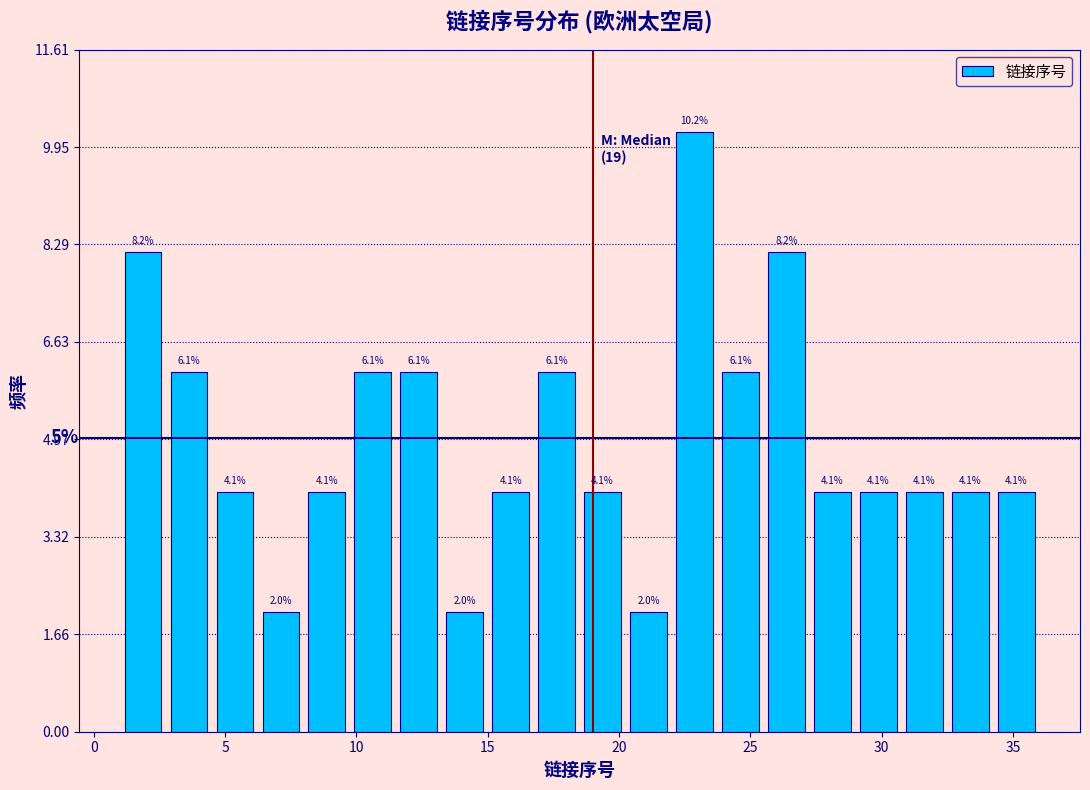

Around what value on the x-axis is the tallest bar? Give the approximate position of its centre, as read against the axis.

23.0